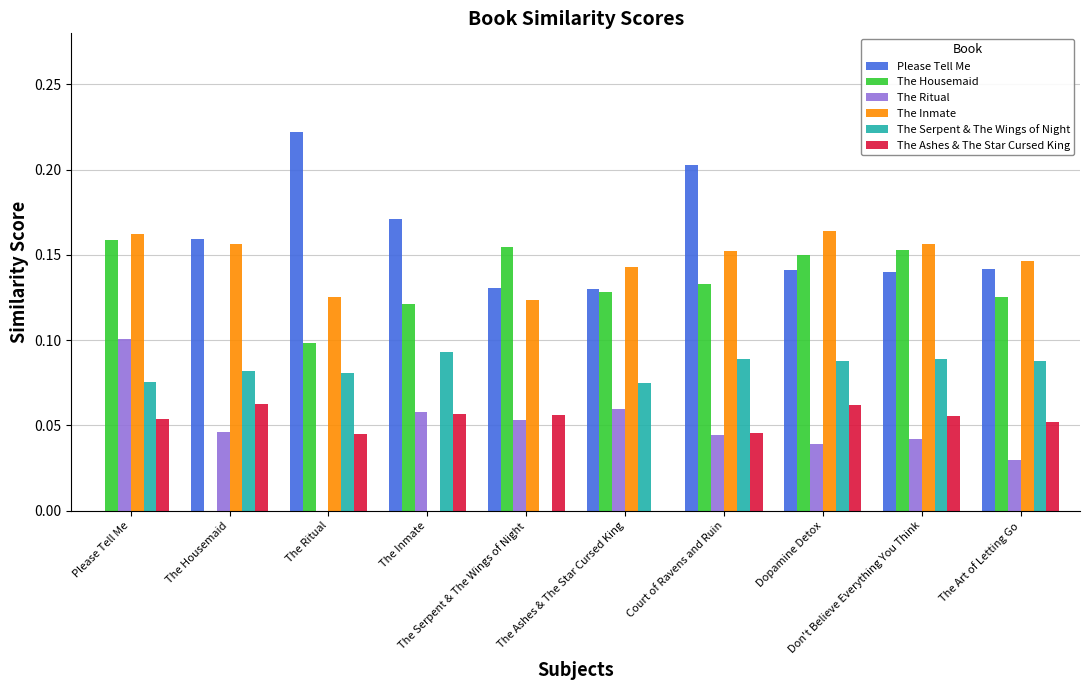

What is the label of the 5th bar from the left?

The Serpent & The Wings of Night